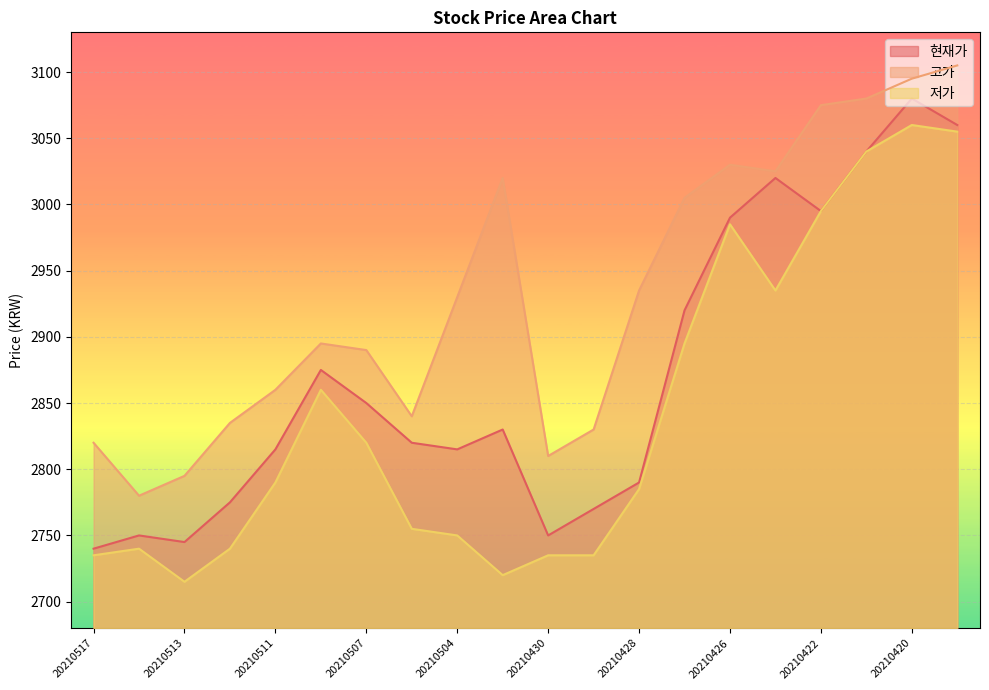

The value of 고가 at 20210422 is 3075. True or false?

True